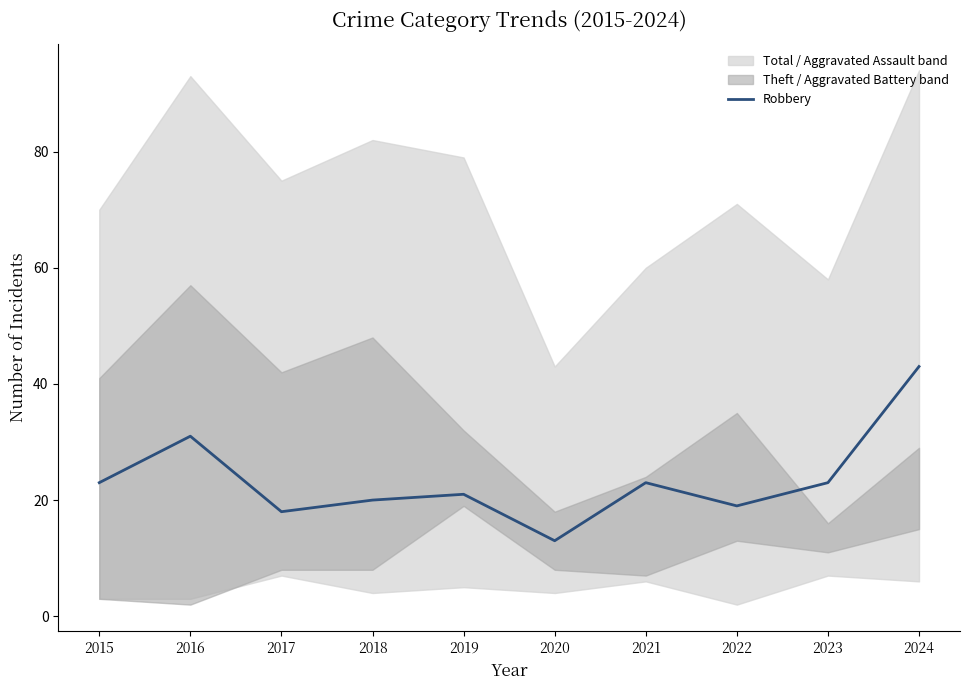

Where does the data first go above 23?

2016